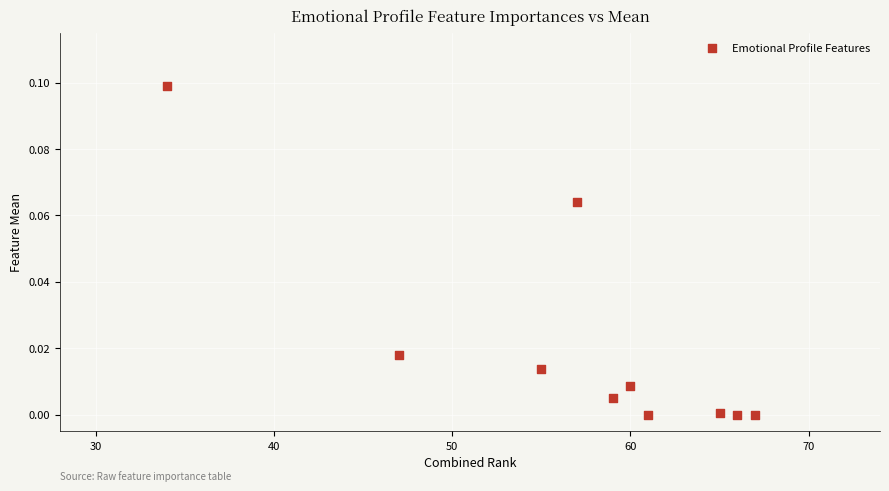

What is the range of X values (max minus min)?

33.0